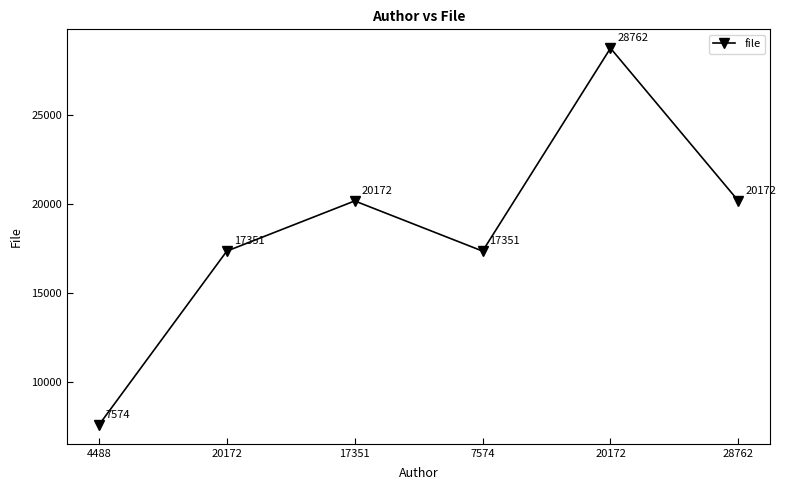

Where is the data nearest to the value 18168?

20172